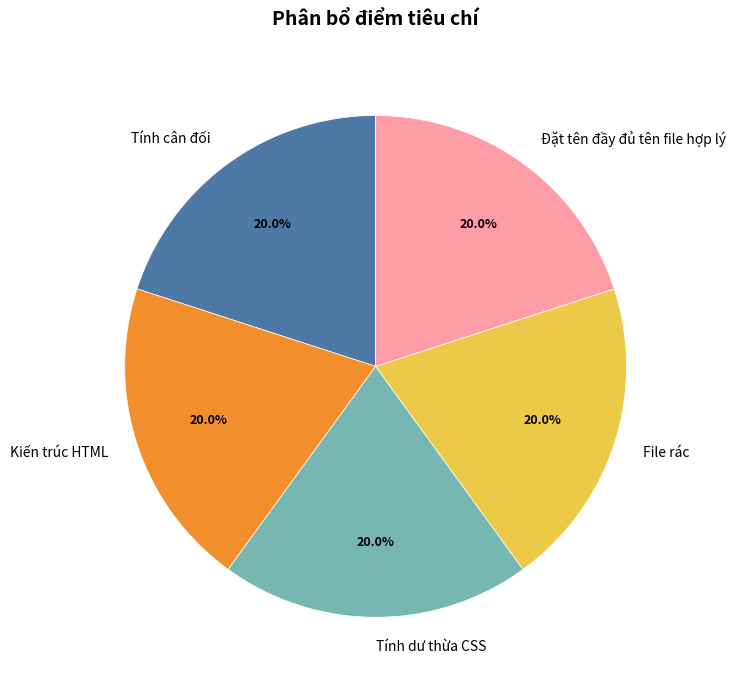

Does Tính dư thừa CSS represent more than half of the total?

No